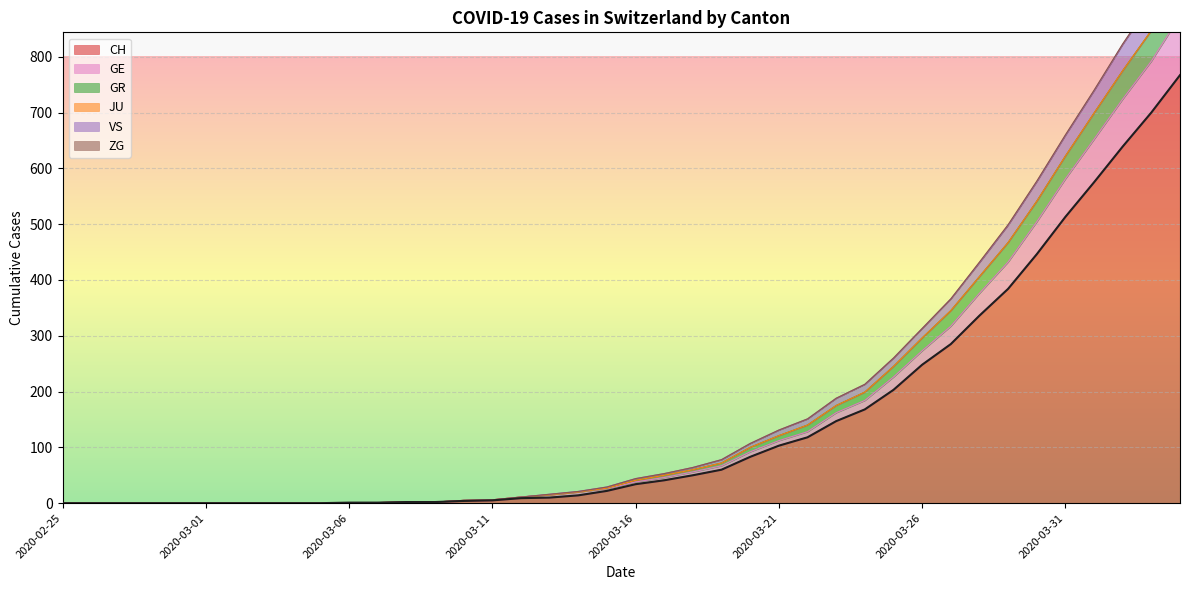

At how many categories does at least one series exceed 629?

5